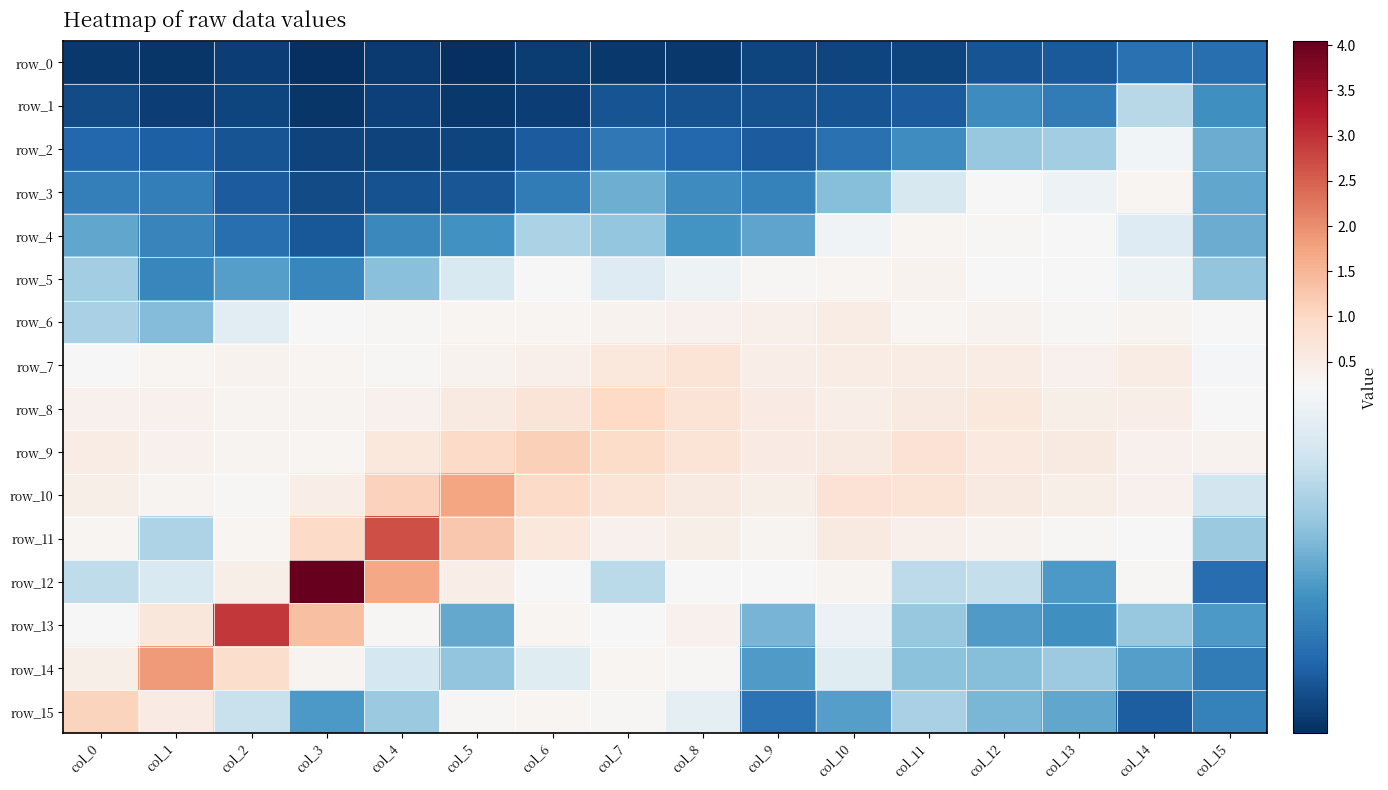

Which series has the largest total across all categories?

row_10